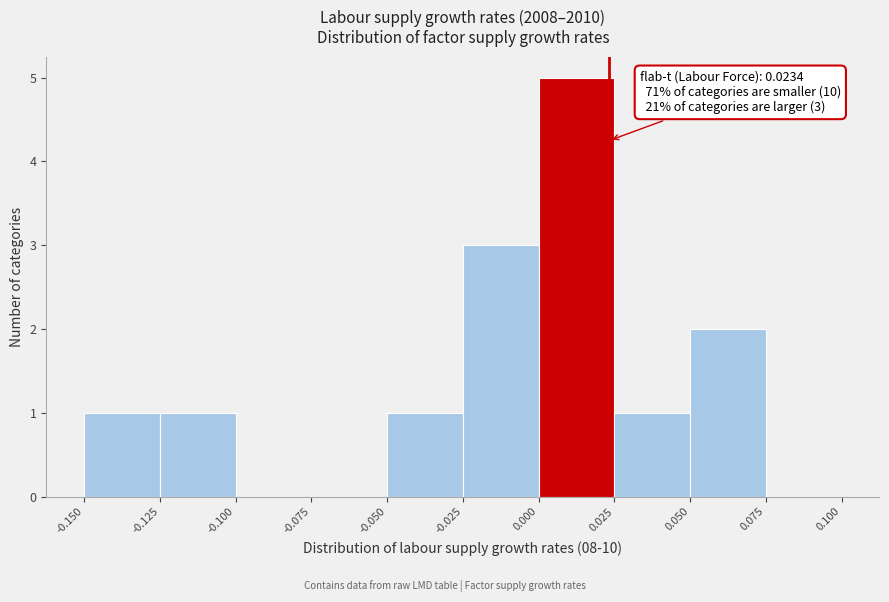

Over which range of the x-axis is the bar tallest?

0.000 to 0.025